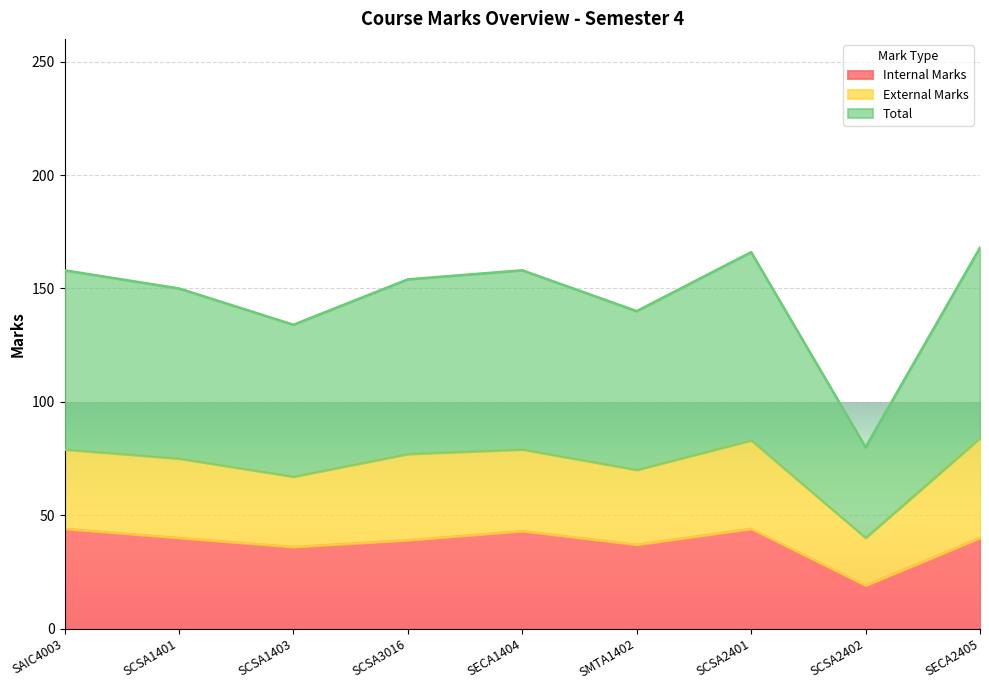

What is the maximum value for Internal Marks?

44